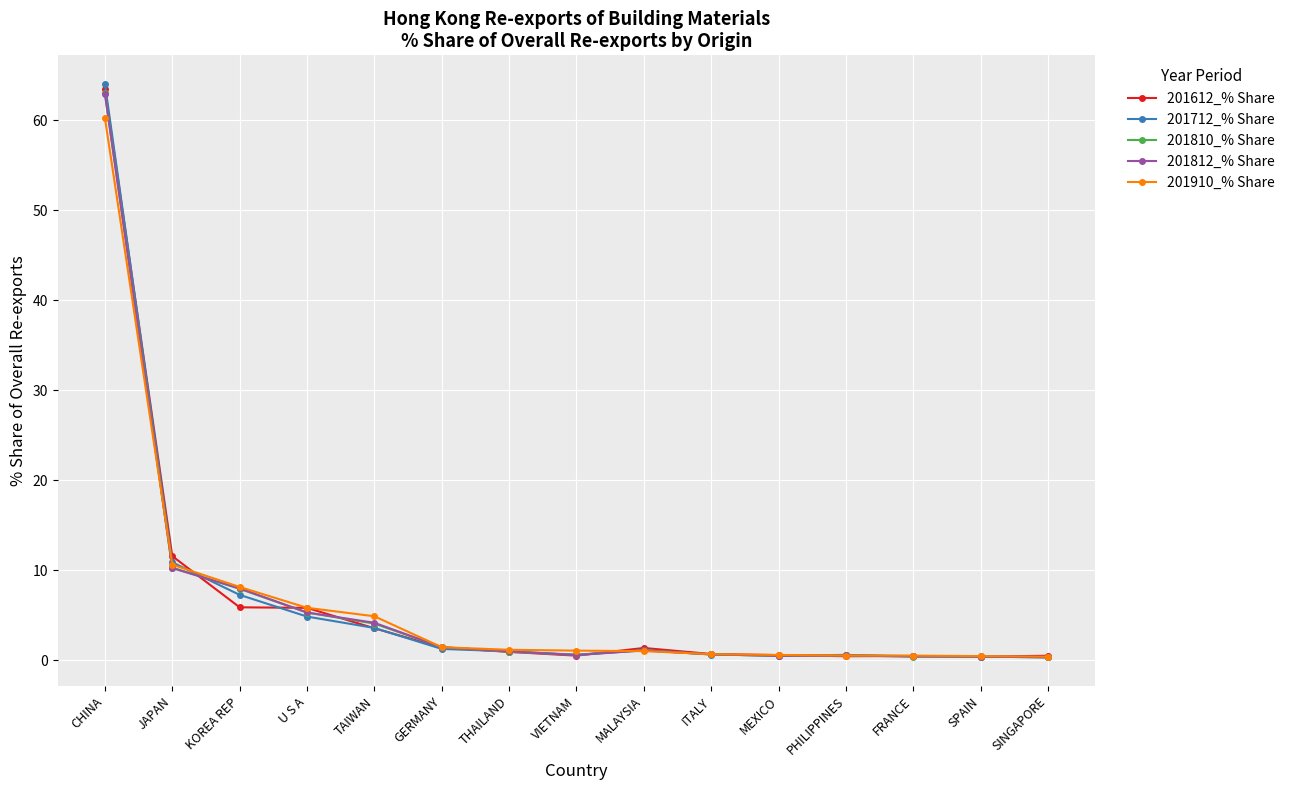

Is it true that 201810_% Share equals 5.3 at U S A?

True